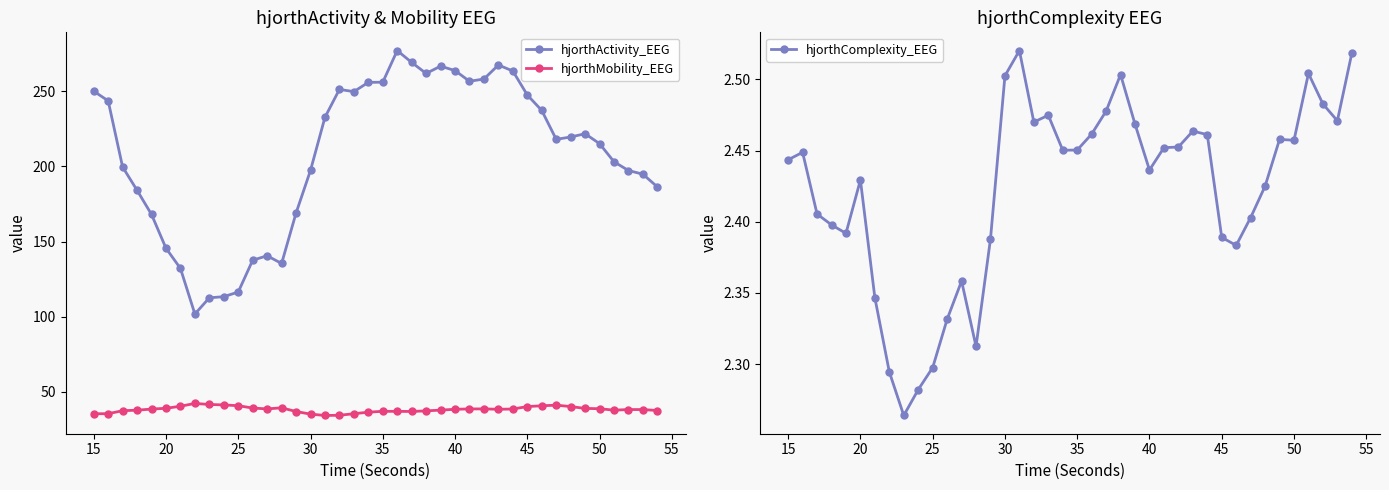

List the series in order of their overall mean, lowest first.

hjorthComplexity_EEG, hjorthMobility_EEG, hjorthActivity_EEG